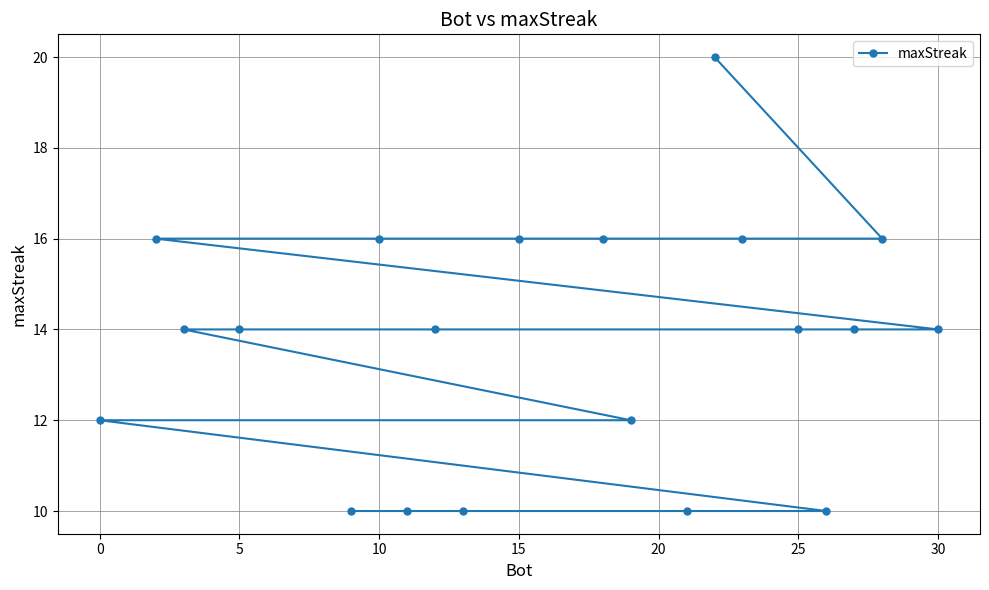

What is the greatest value displayed?

20